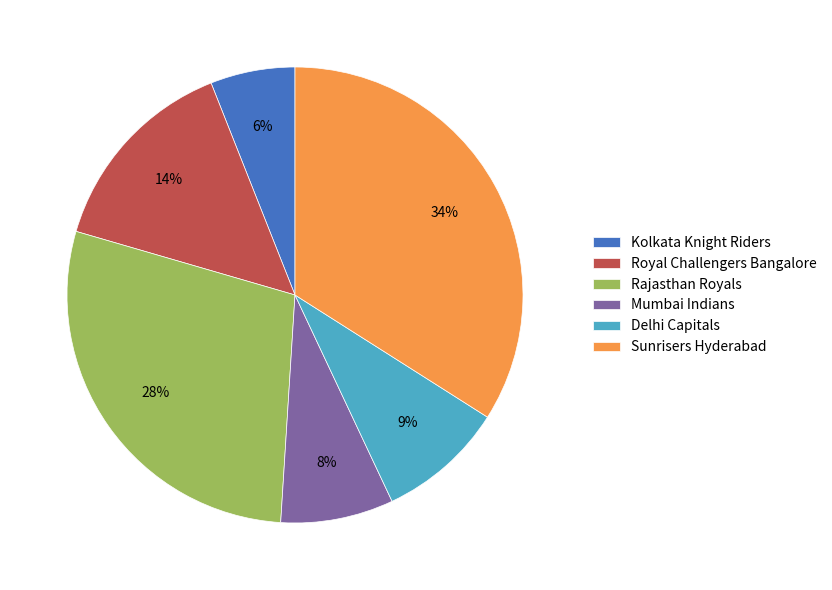

To the nearest percent, what percentage of the pie is Kolkata Knight Riders?

6%